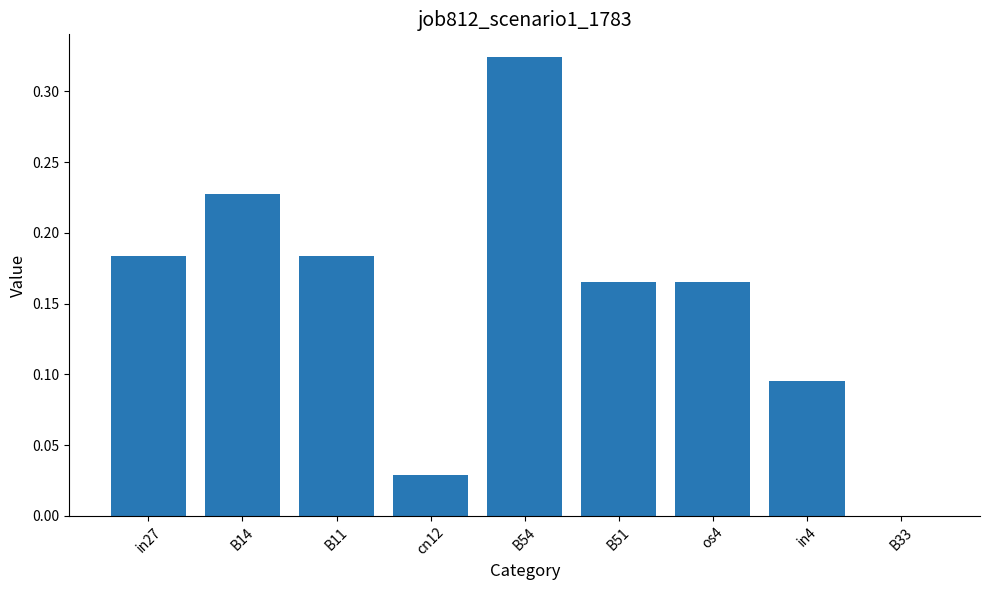

What is the sum of all values?

1.4